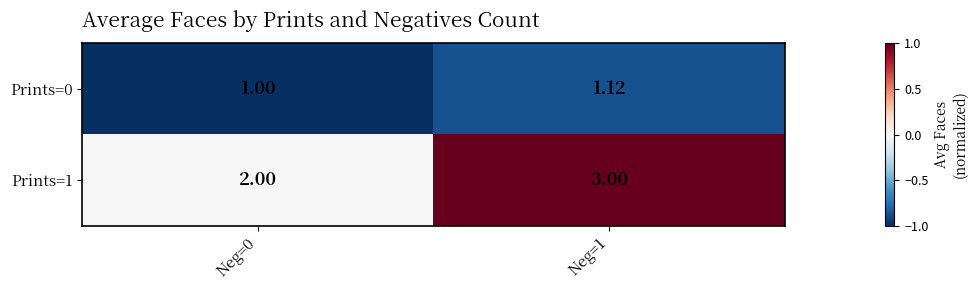

List the series in order of their peak value, lowest first.

Prints=0, Prints=1